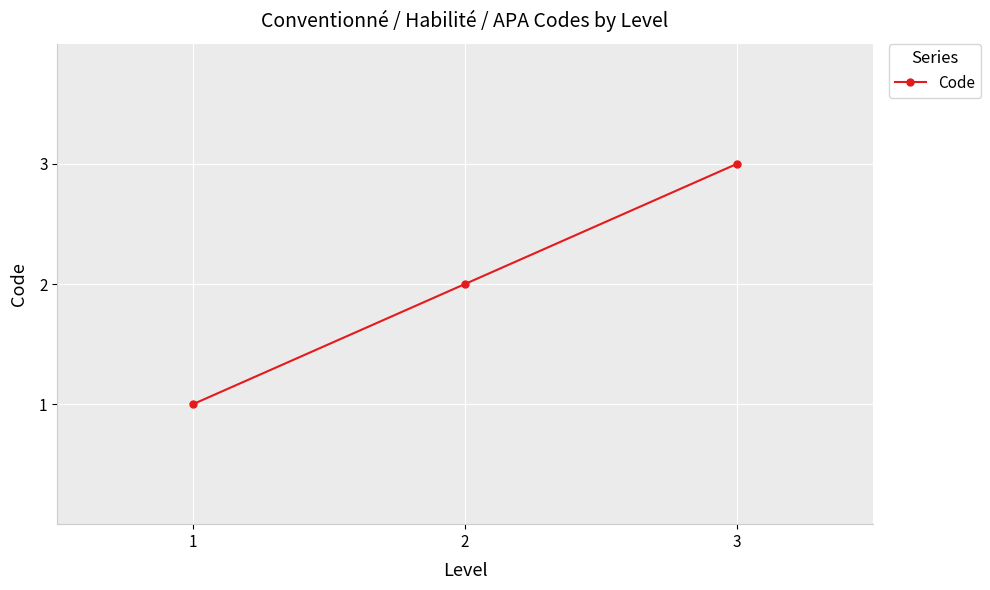

Where is the data nearest to the value 2?

2